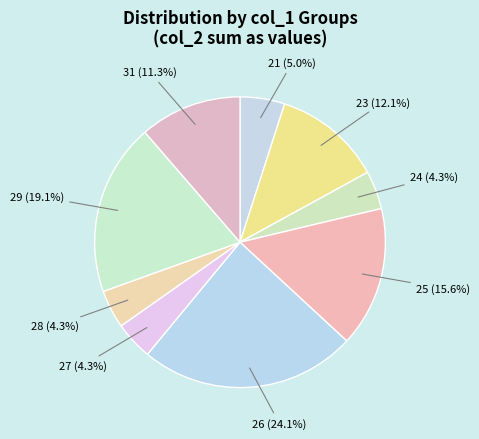

Is 23 the majority of the pie?

No